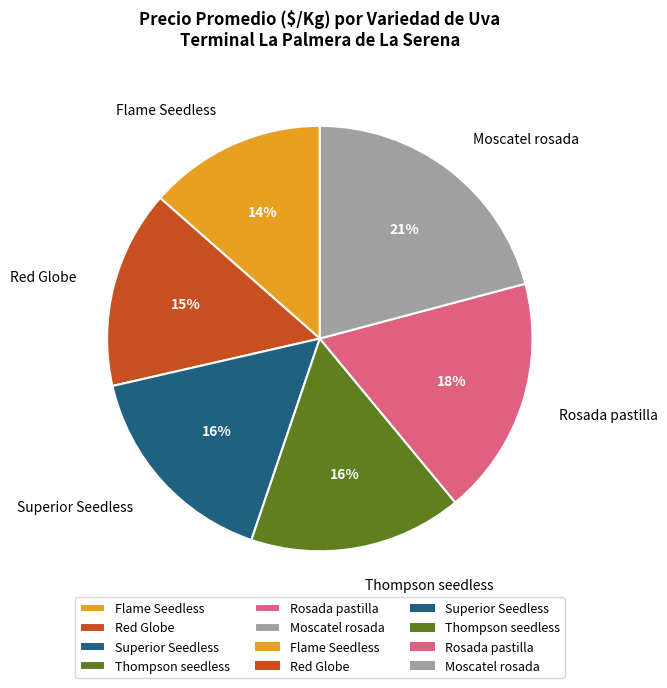

Is there a majority slice in this chart?

No